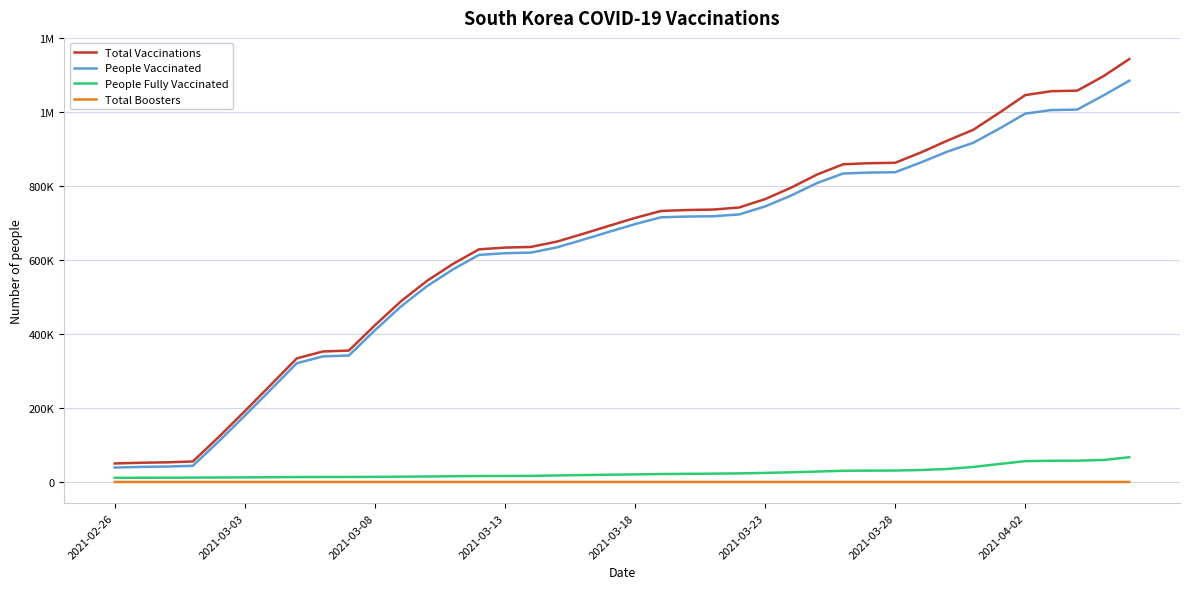

Does the chart have visible grid lines?

Yes